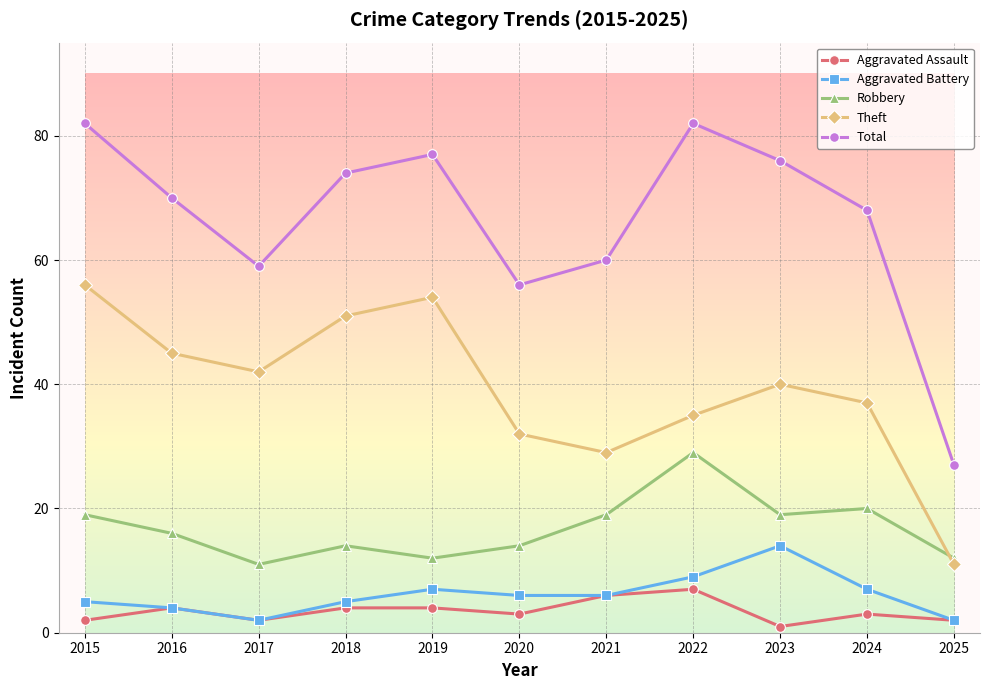

Which series has the largest total across all categories?

Total